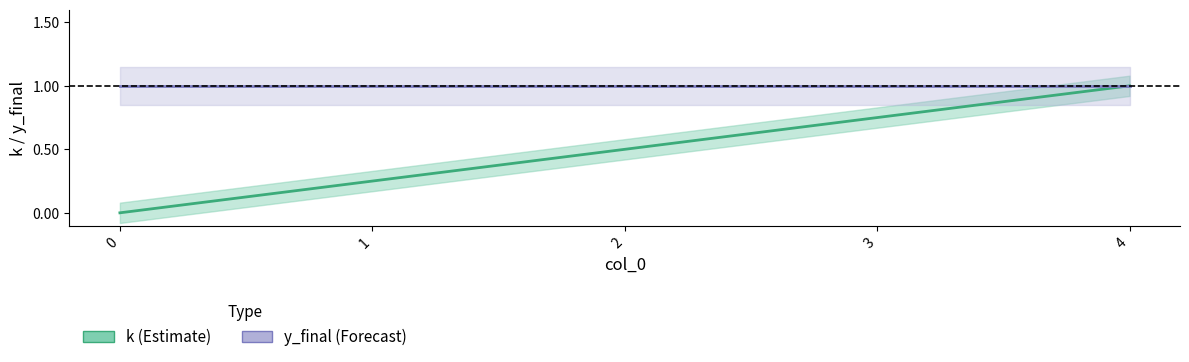

What is the greatest value displayed?

1.0